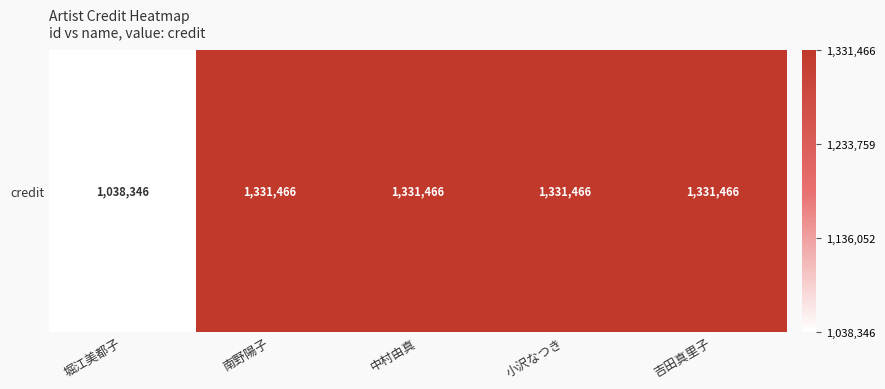

What is the minimum value shown in the chart?

1038346